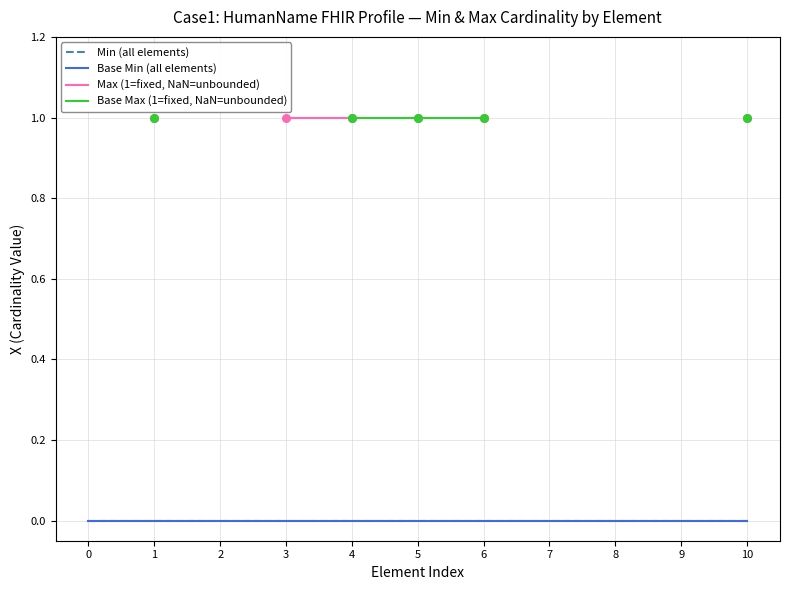

Is the value of Base Max (1=fixed, NaN=unbounded) at 7 greater than the value of Base Min (all elements) at 2?

No